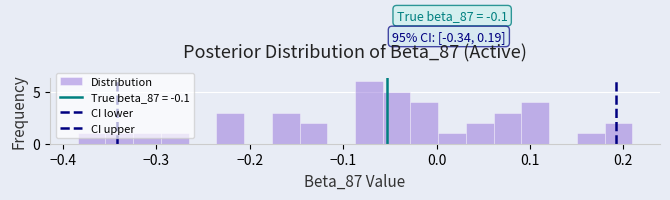

Around what value on the x-axis is the tallest bar? Give the approximate position of its centre, as read against the axis.

-0.07